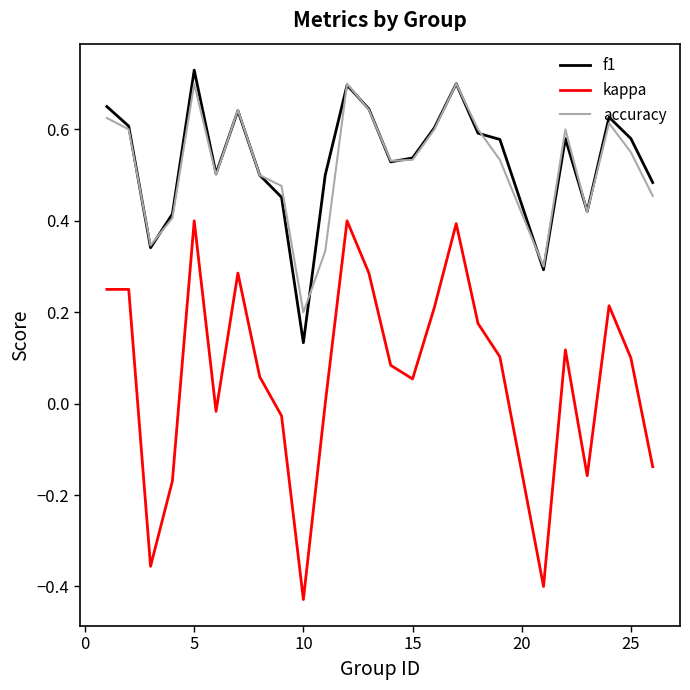

Which series has the widest spread of values?

kappa